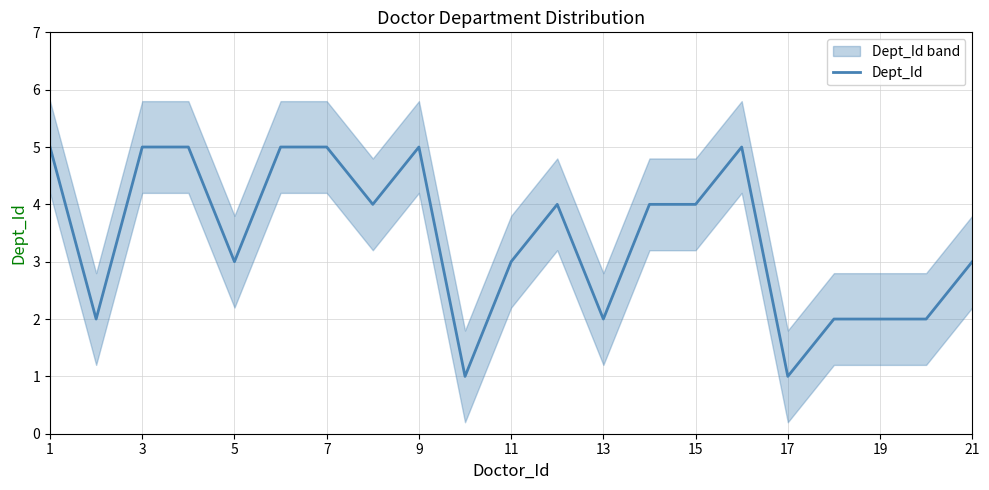

How many series are shown in this chart?

1